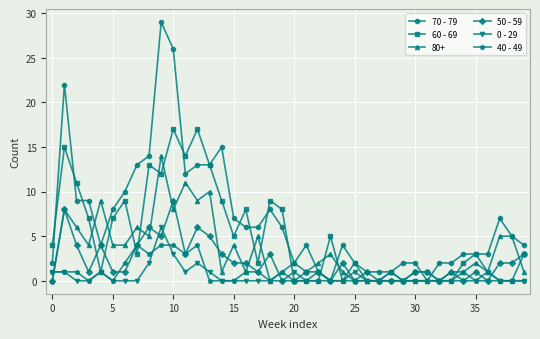

Which series has the widest spread of values?

70 - 79